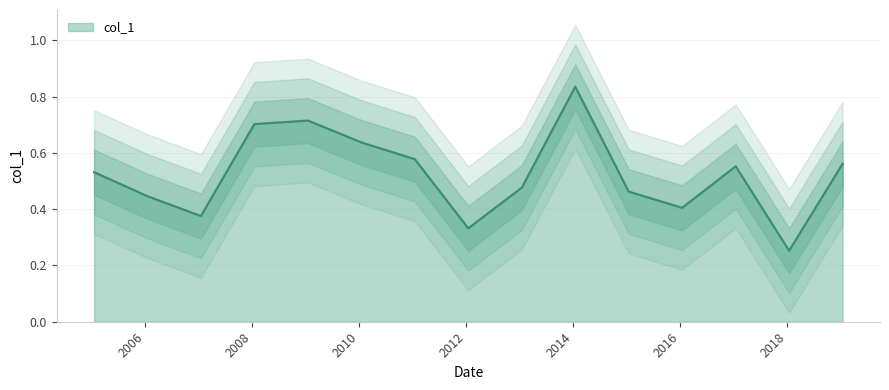

At which category does the chart reach its minimum across all series?

2018-01-15